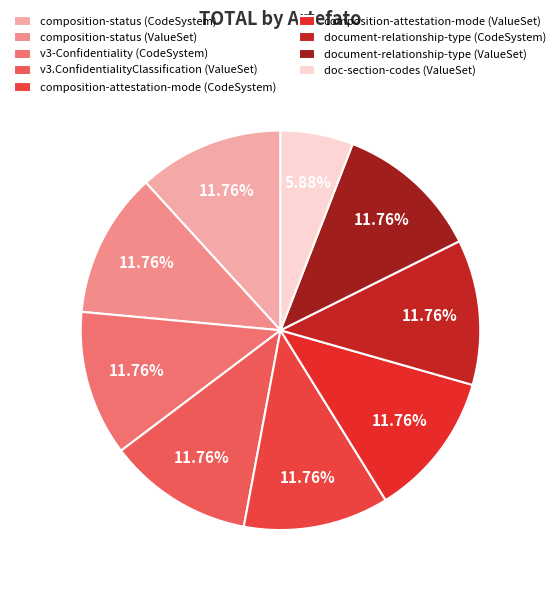

Does any single category account for the majority?

No